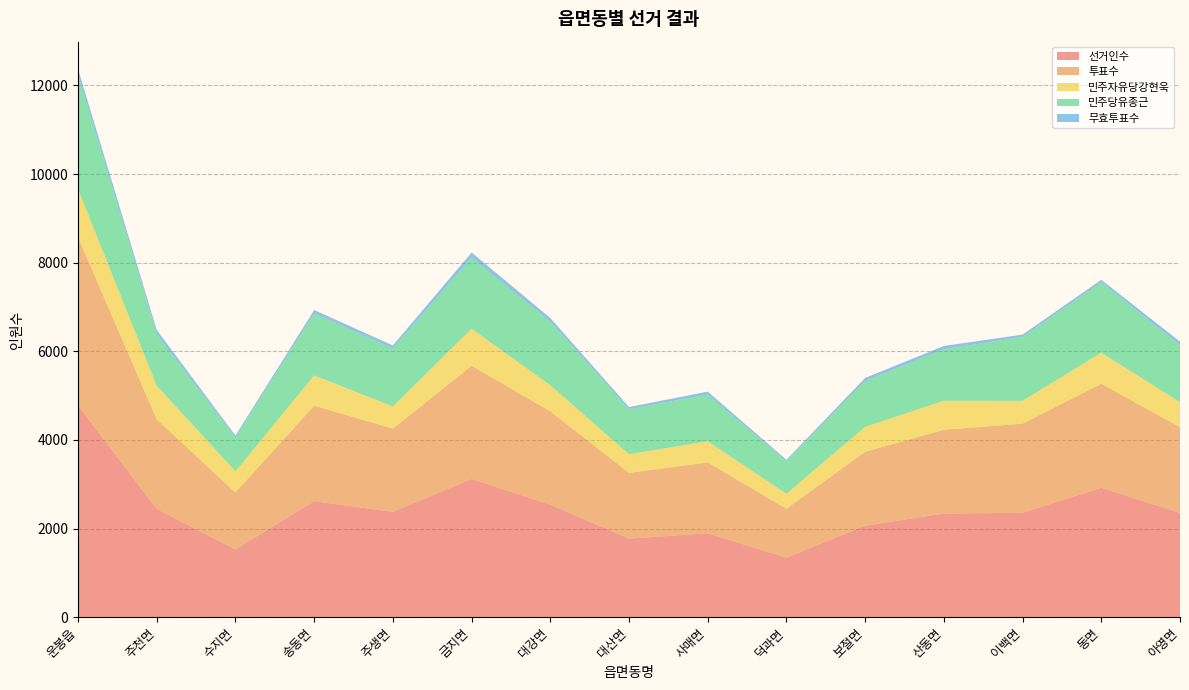

Reading left to right, transcribe all the data shown in this chart.

선거인수: 4776	2444	1529	2617	2376	3119	2538	1772	1892	1342	2065	2338	2355	2920	2353
투표수: 3797	2019	1285	2157	1878	2555	2107	1485	1599	1105	1667	1891	2011	2347	1933
민주자유당강현욱: 1090	760	477	682	503	835	591	420	479	339	564	655	516	702	567
민주당유종근: 2574	1163	762	1400	1310	1605	1434	1018	1053	732	1034	1164	1442	1589	1287
무효투표수: 133	96	46	75	65	115	82	47	67	34	69	72	53	56	79